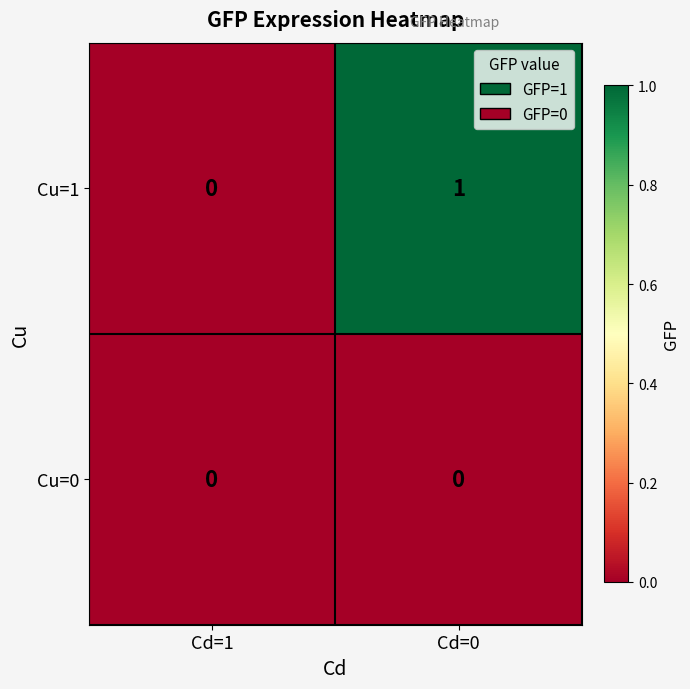

True or false: Cu=0 has a value of 0 at Cd=0.

True